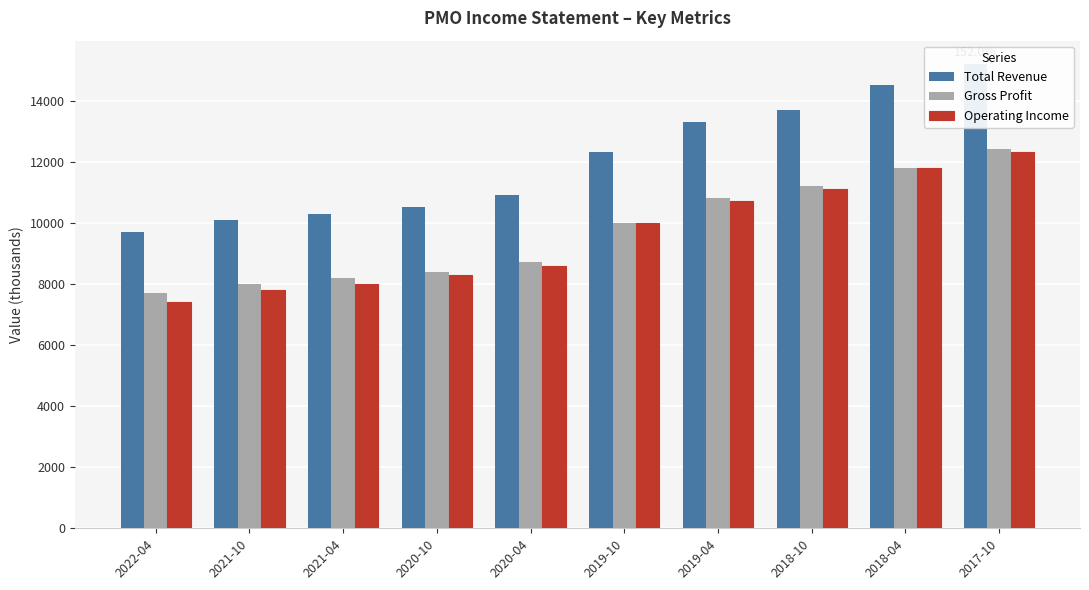

Which series has the largest range (max minus min)?

Total Revenue